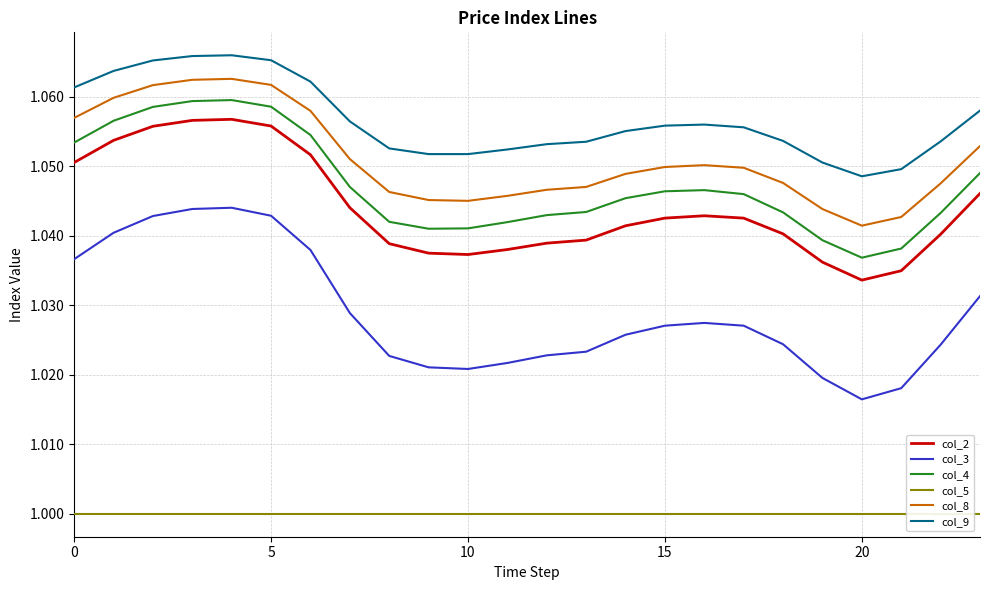

True or false: col_4 and col_9 intersect in this chart.

False